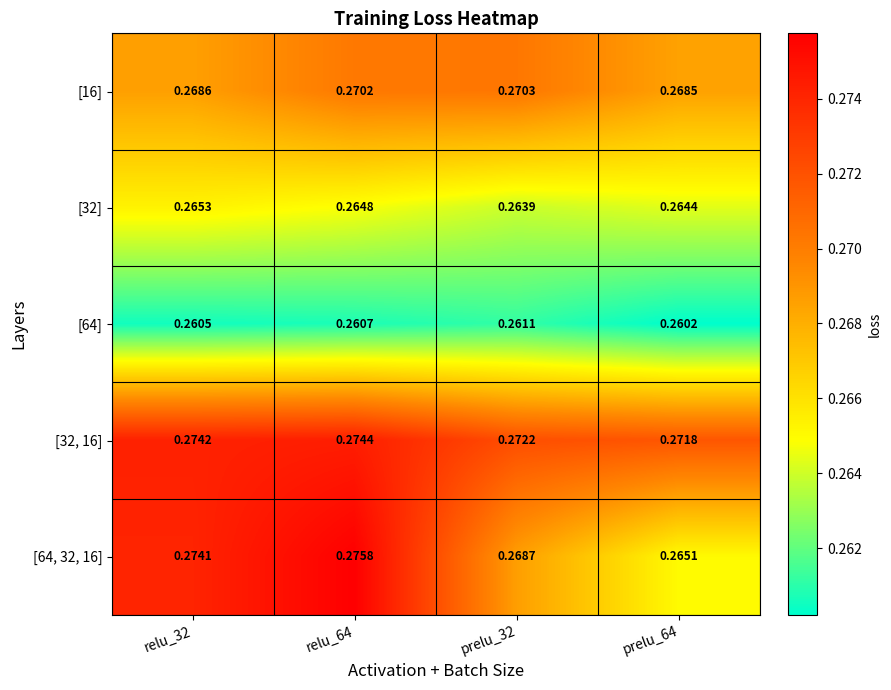

Count the number of categories in the chart.

4